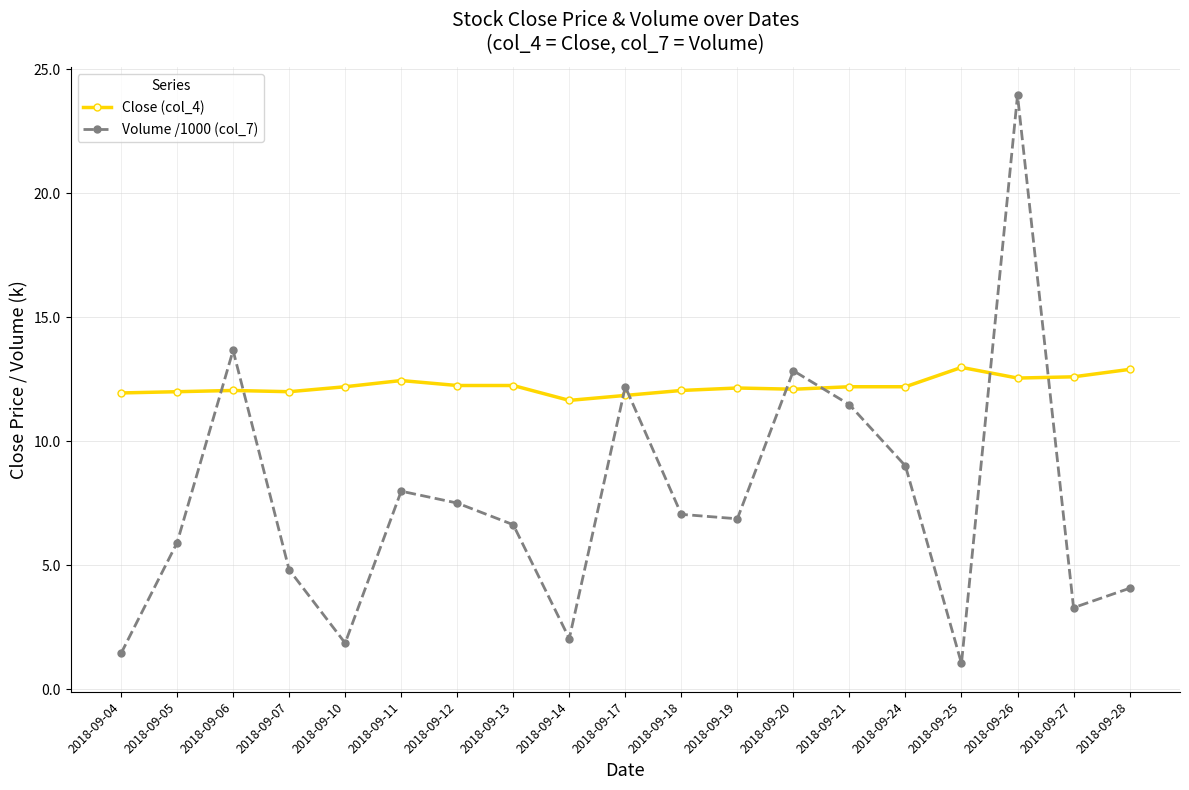

What is the value of the Close (col_4) point at the 19th from the left?

12.9